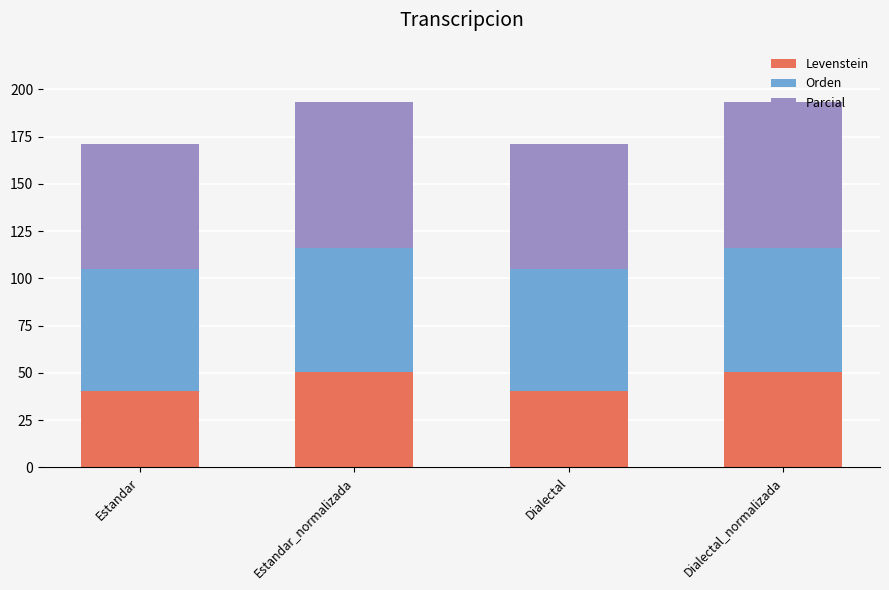

The value of Levenstein at Estandar_normalizada is 50.3. True or false?

True